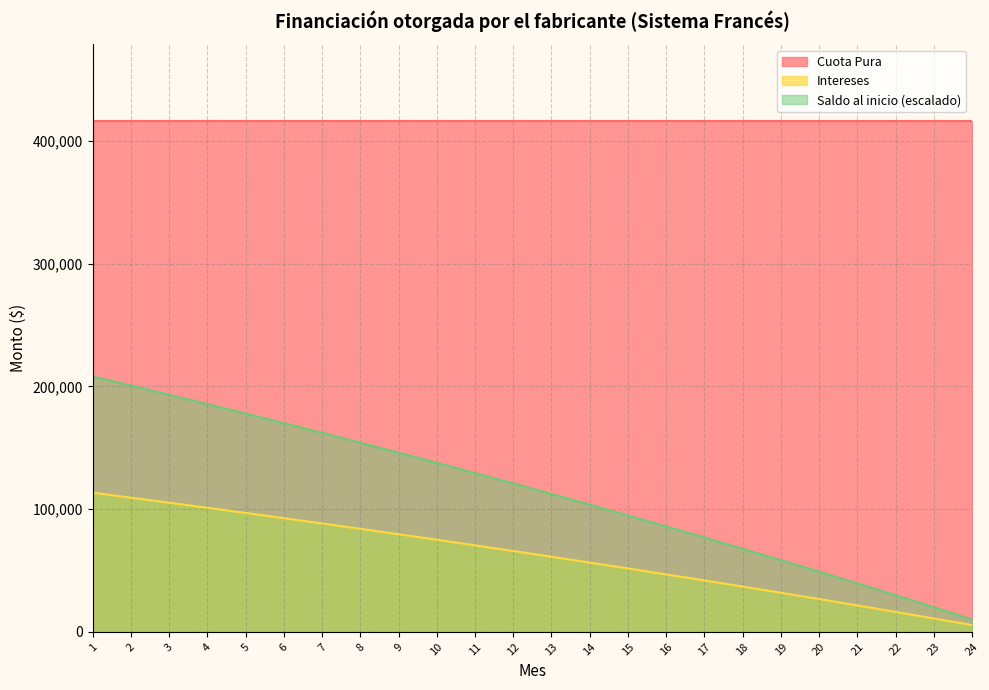

Is the value of Intereses at 19 greater than the value of Saldo al inicio at 4?

No